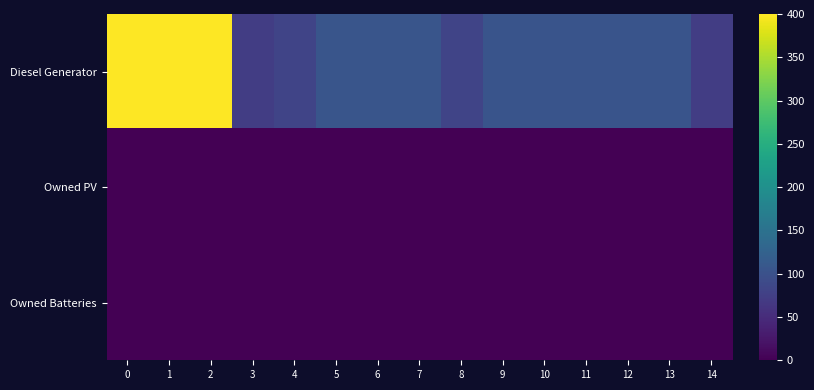

At how many categories does at least one series exceed 369?

3